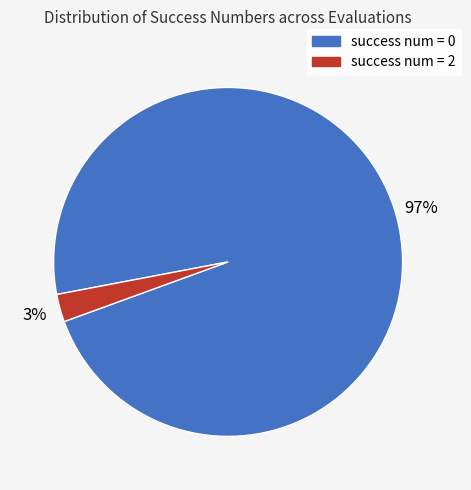

Is there any slice that represents more than half of the pie?

Yes